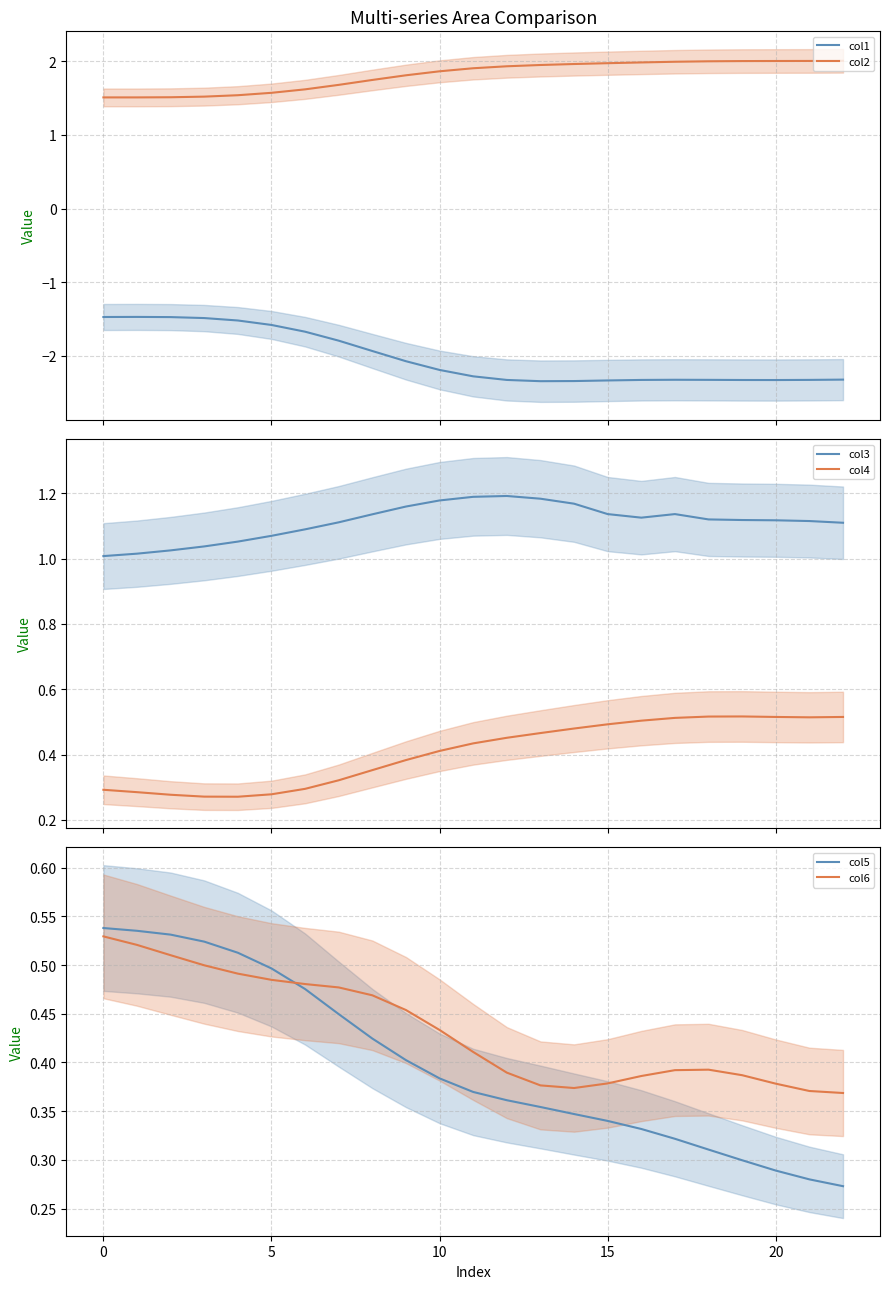

What is the difference between the maximum and minimum values in the col5 series?

0.3